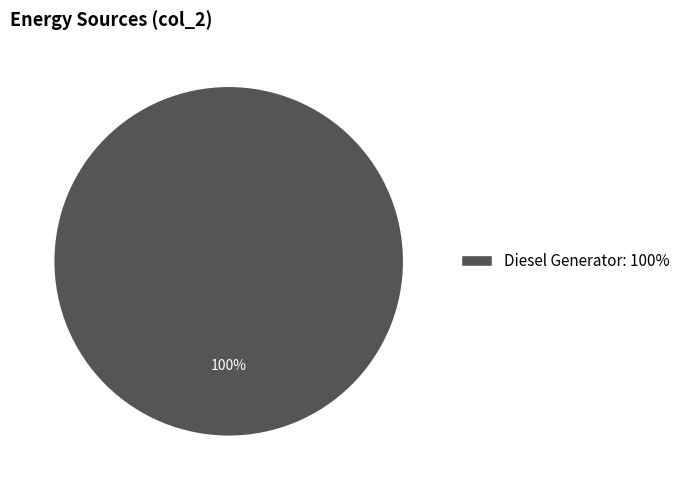

How many slices are in this pie chart?

1